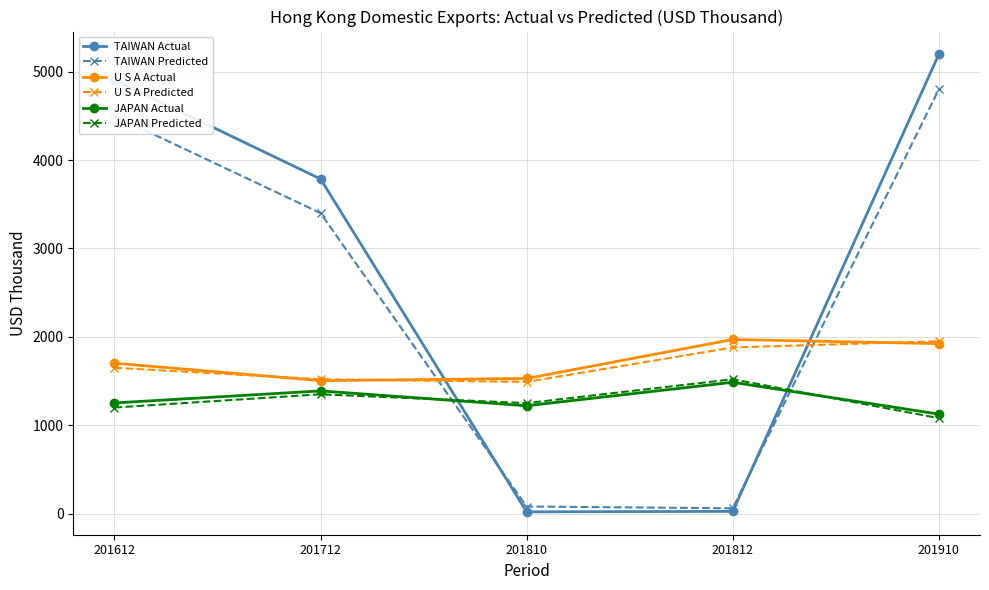

Which series has the largest range (max minus min)?

TAIWAN Actual